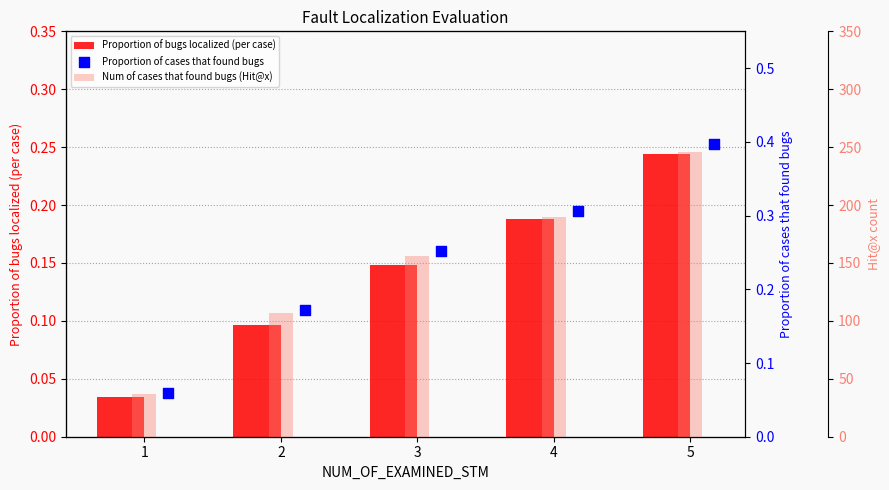

Is the value of Proportion of bugs localized (per case) at 2 greater than the value of Num of cases that found bugs (Hit@x) at 2?

No